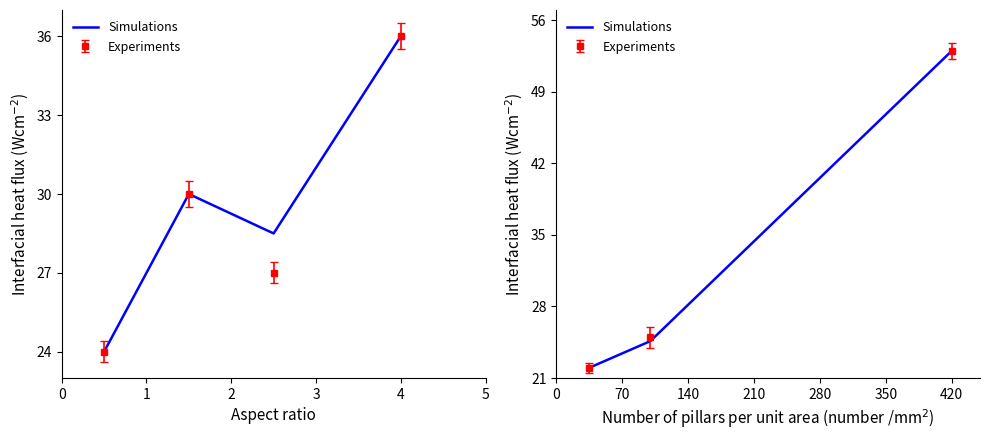

At which category does the chart reach its peak across all series?

420